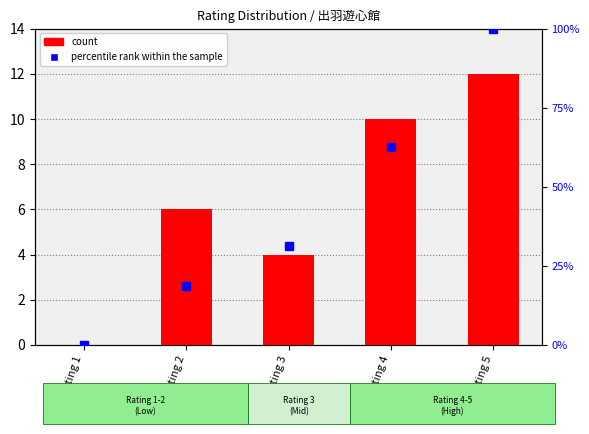

How many values are between 4 and 10?

3